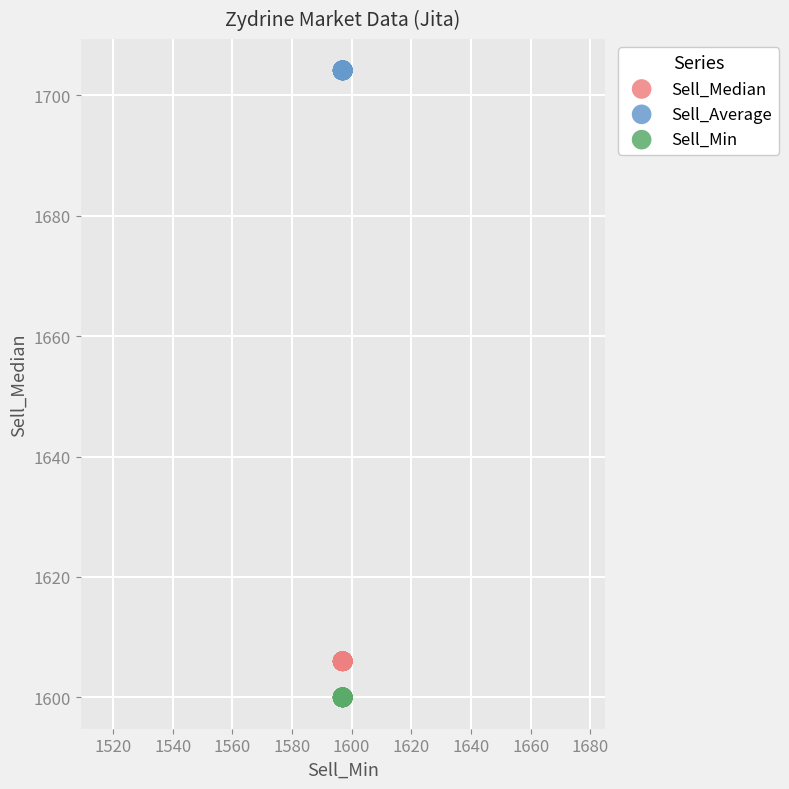

What are all the series names shown in the legend?

Sell_Median, Sell_Average, Sell_Min